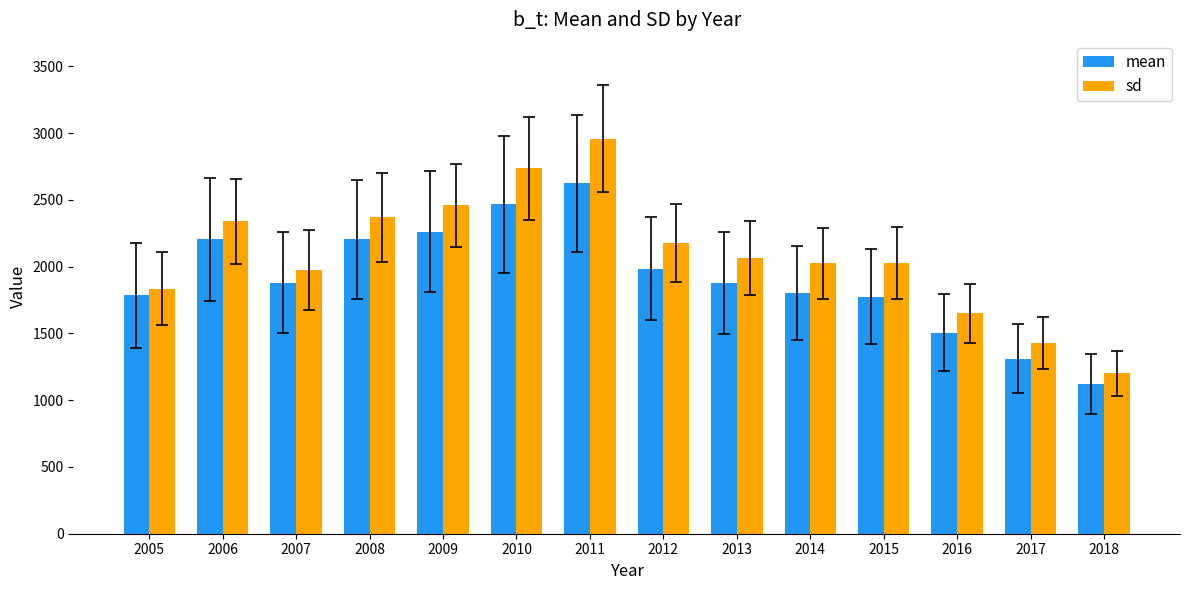

At which label does sd reach its minimum?

2018